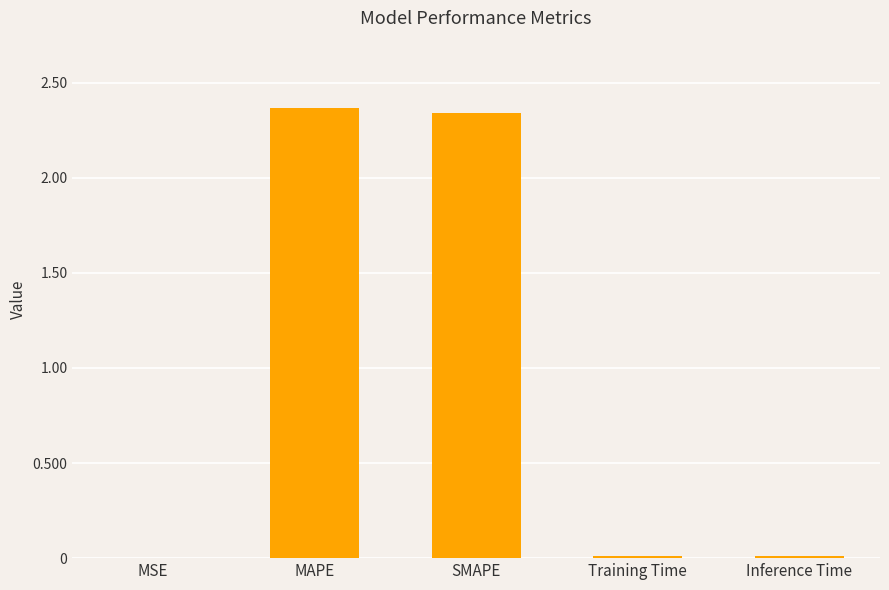

Is it true that the value at Training Time is 0.0?

True